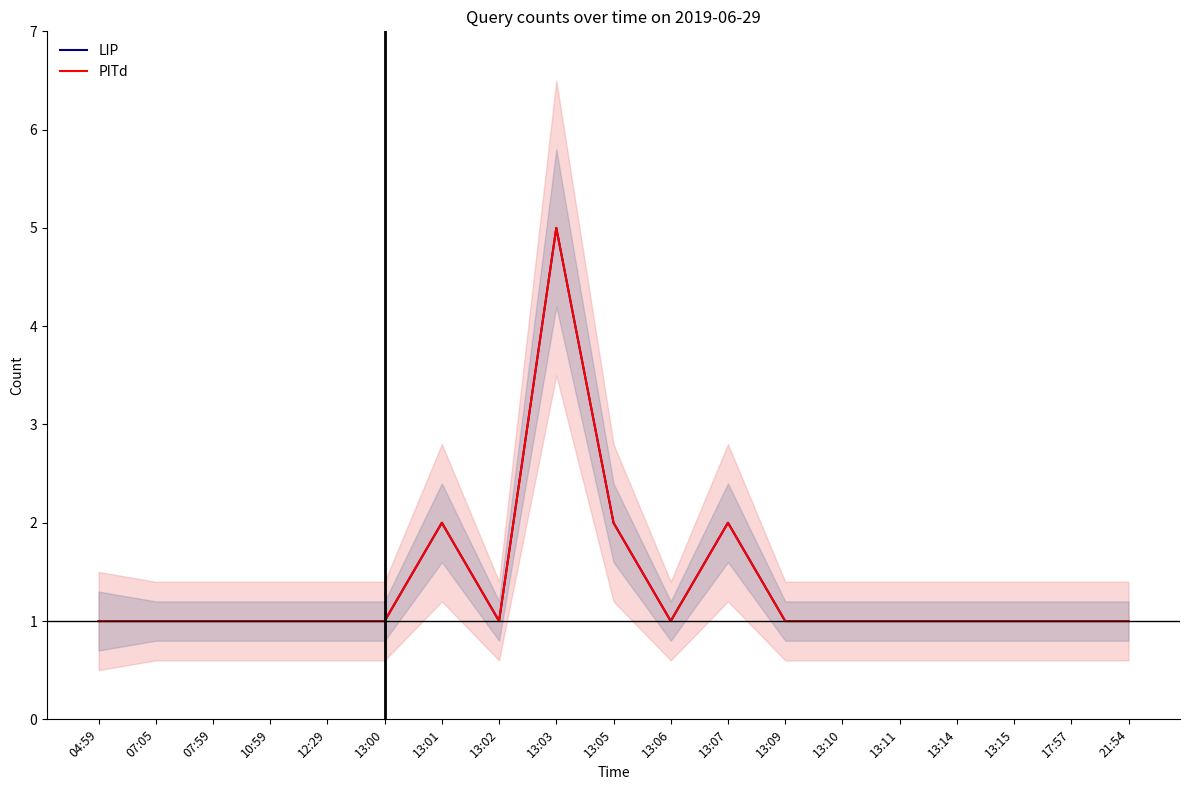

Between 13:09 and 13:11, which series saw the biggest shift?

LIP